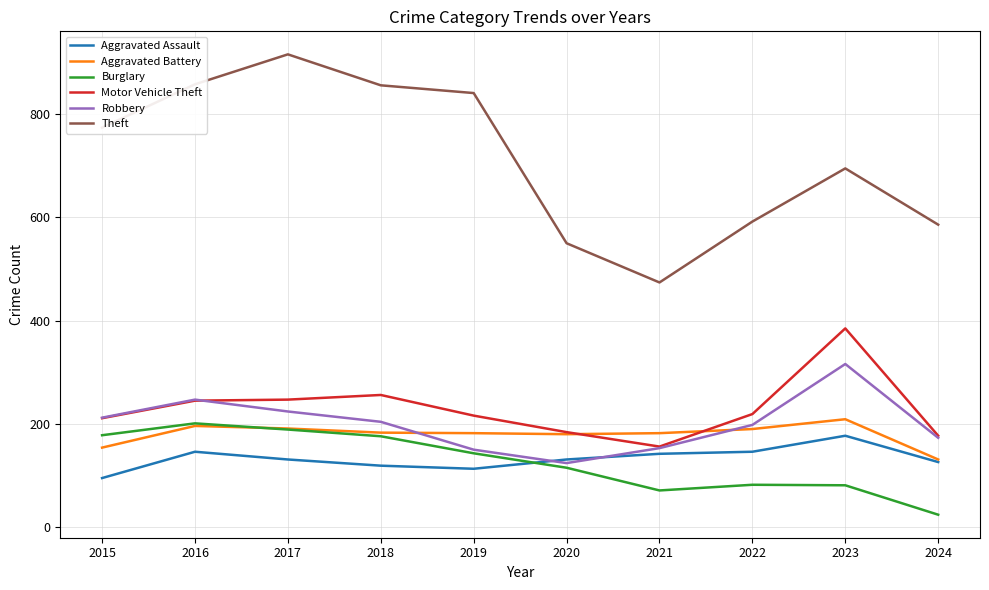

True or false: Aggravated Battery has a value of 183 at 2018.

True